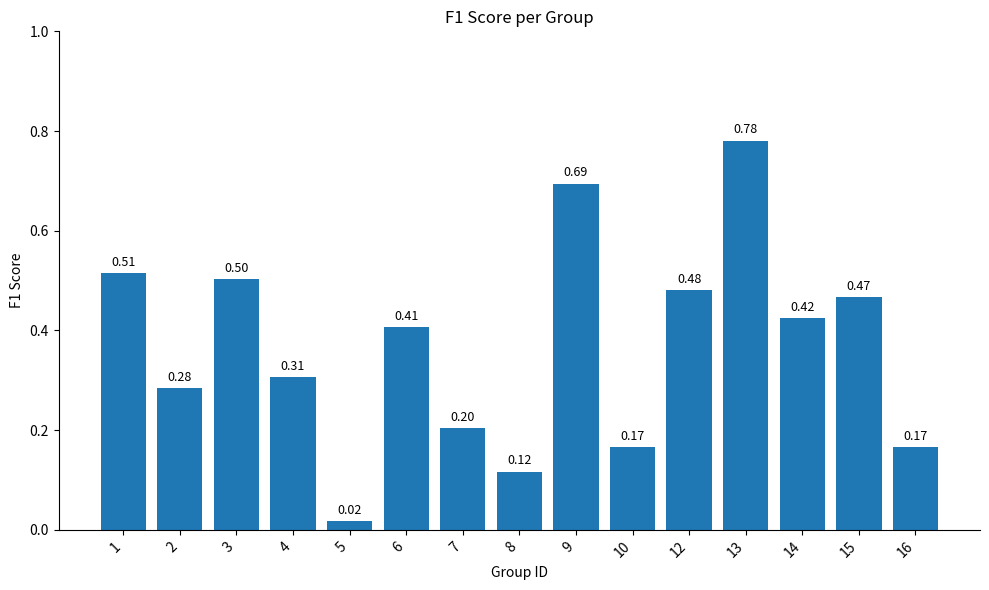

What is the sum of all values?

5.5